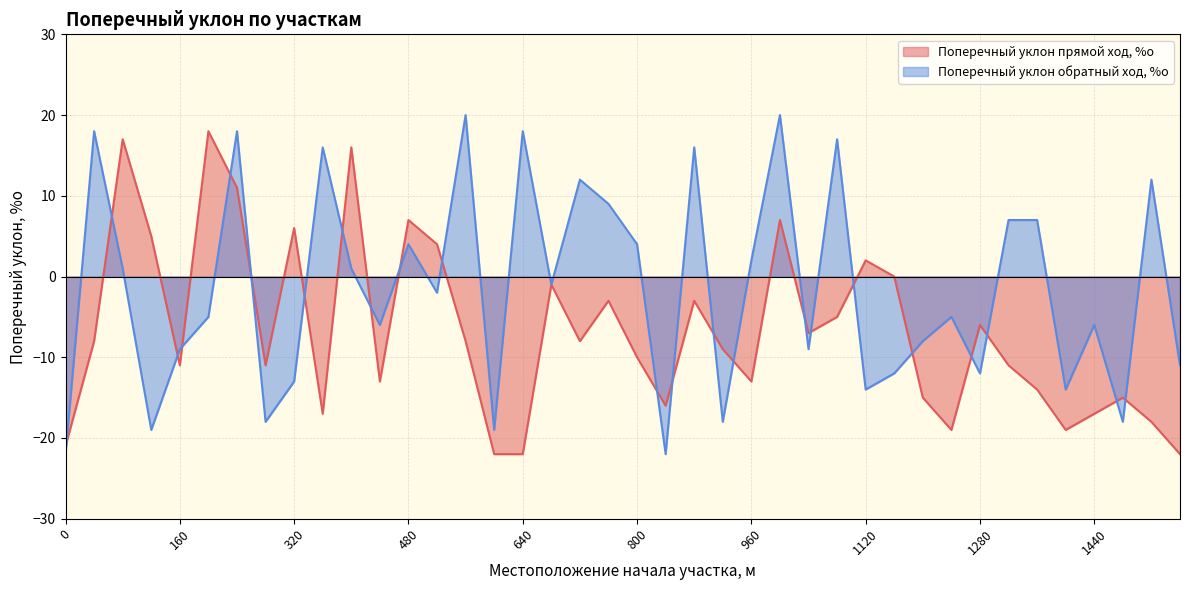

True or false: Поперечный уклон обратный ход, %о and Поперечный уклон прямой ход, %о intersect in this chart.

True